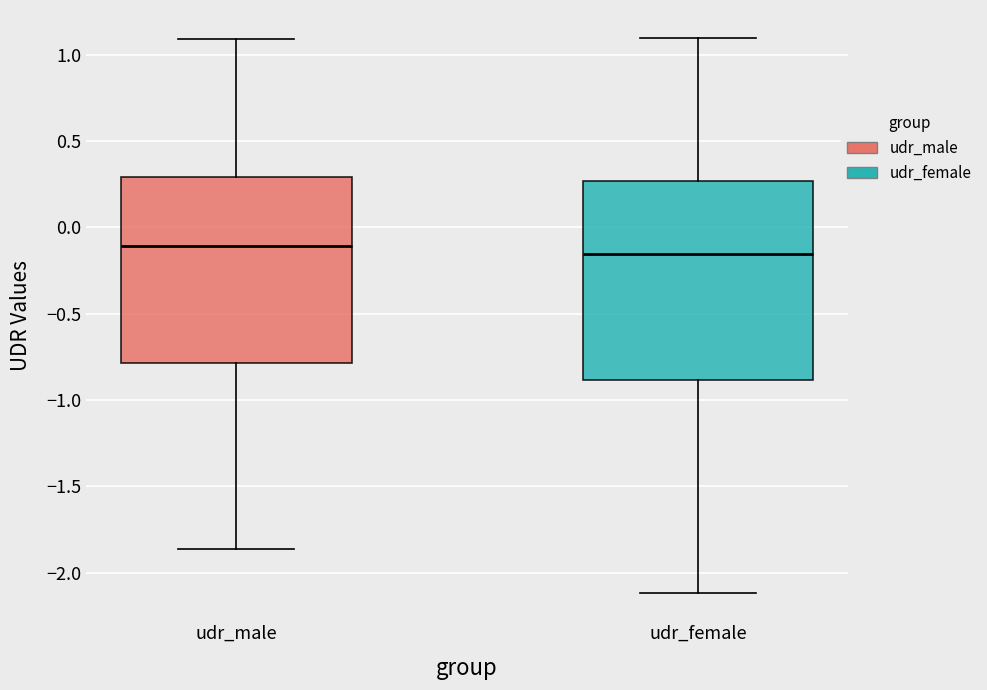

Reading left to right, read every box against the y-axis: the position of its median line, the range the box covers, and the ends of its whiskers. The values are not printed on the chart, so give them approximately, as read against the axis.

udr_male: median -0.10, box -0.80 to 0.30, whiskers -1.85 to 1.10
udr_female: median -0.15, box -0.90 to 0.25, whiskers -2.10 to 1.10